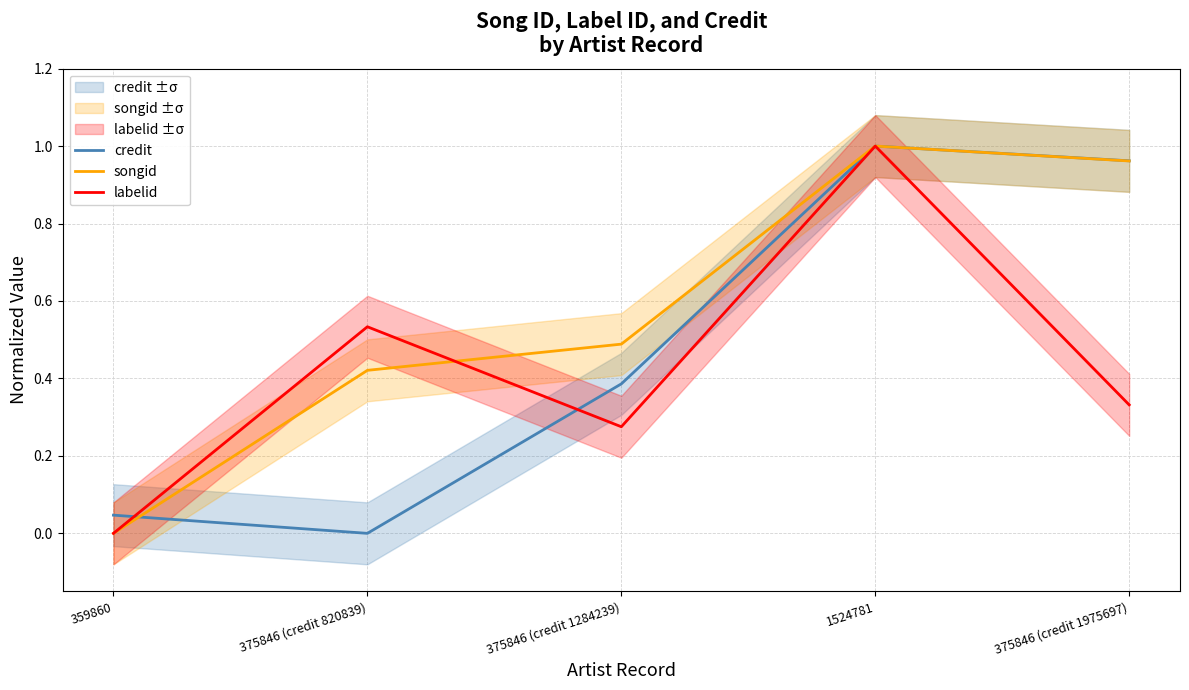

What is the difference between the maximum and minimum values in the songid series?

1.0